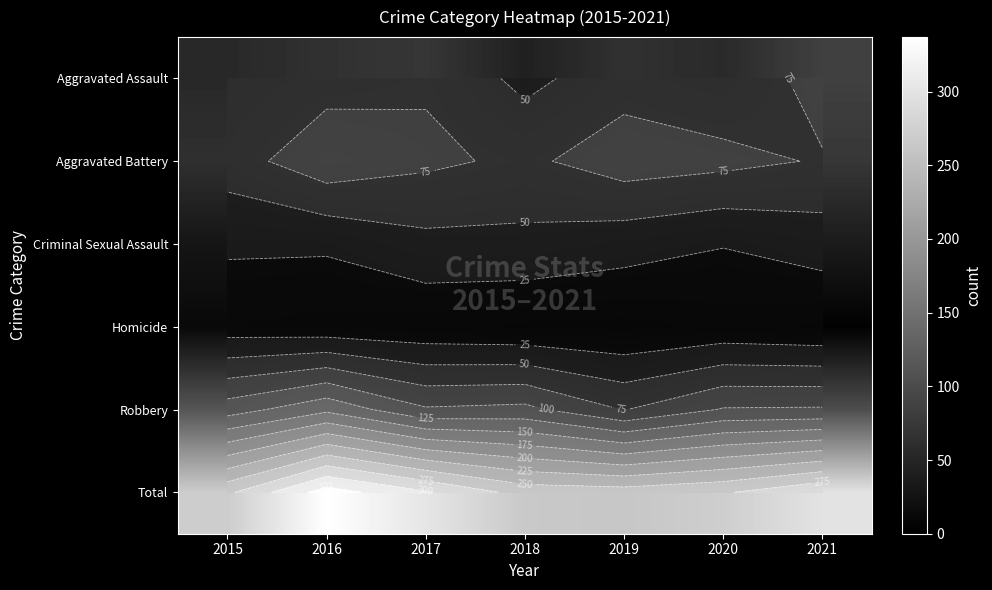

True or false: Robbery has a value of 171 at 2018.

False